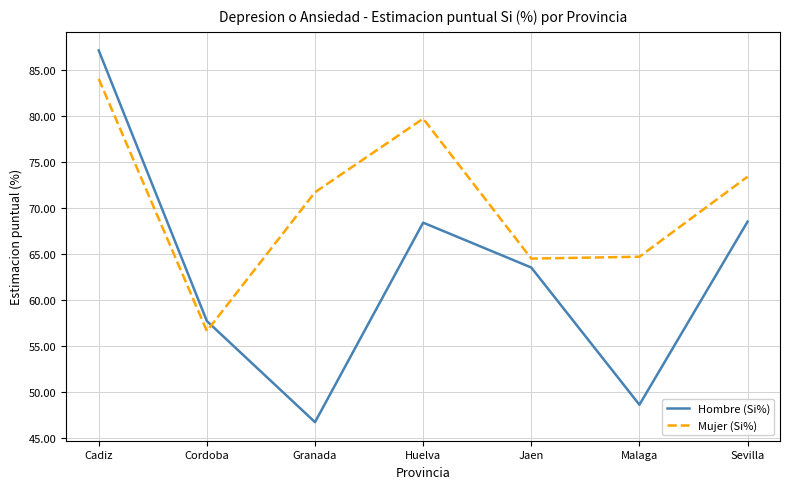

Is the value of Hombre (Si%) at Malaga greater than the value of Mujer (Si%) at Huelva?

No